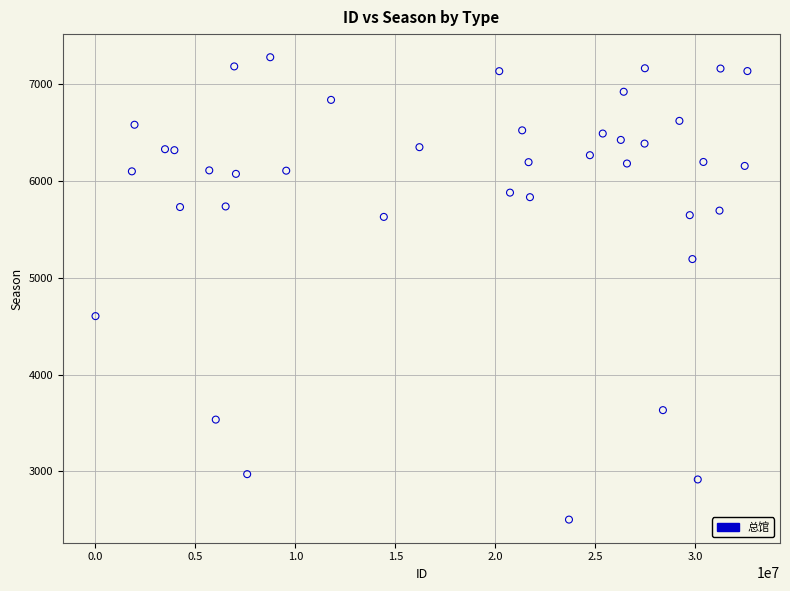

What is the range of X values (max minus min)?

32613455